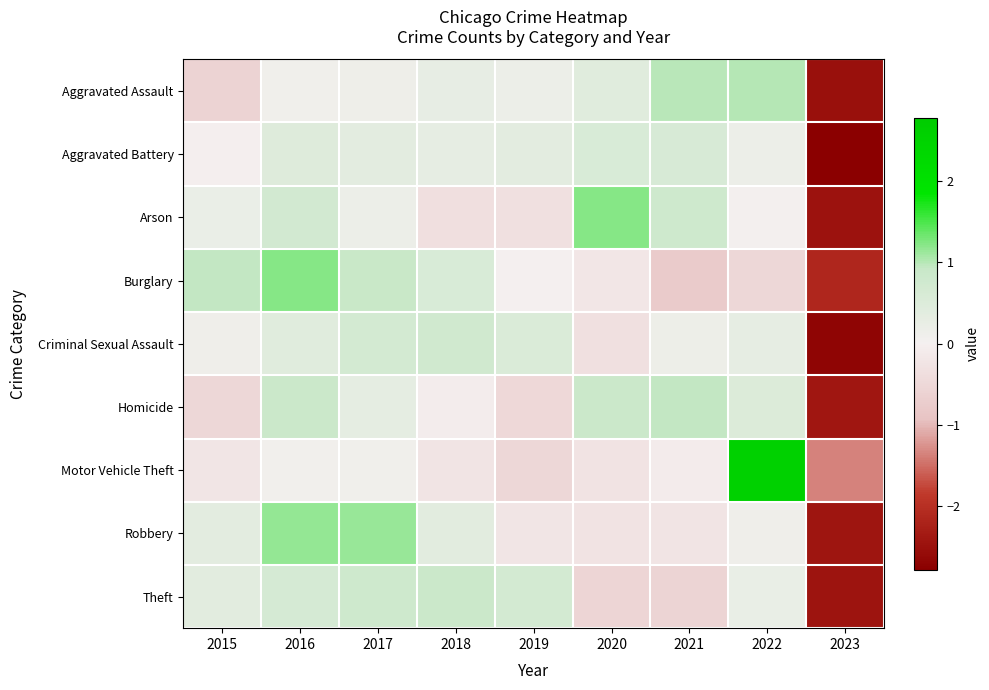

What is the total value across all series at 2016?

5.6